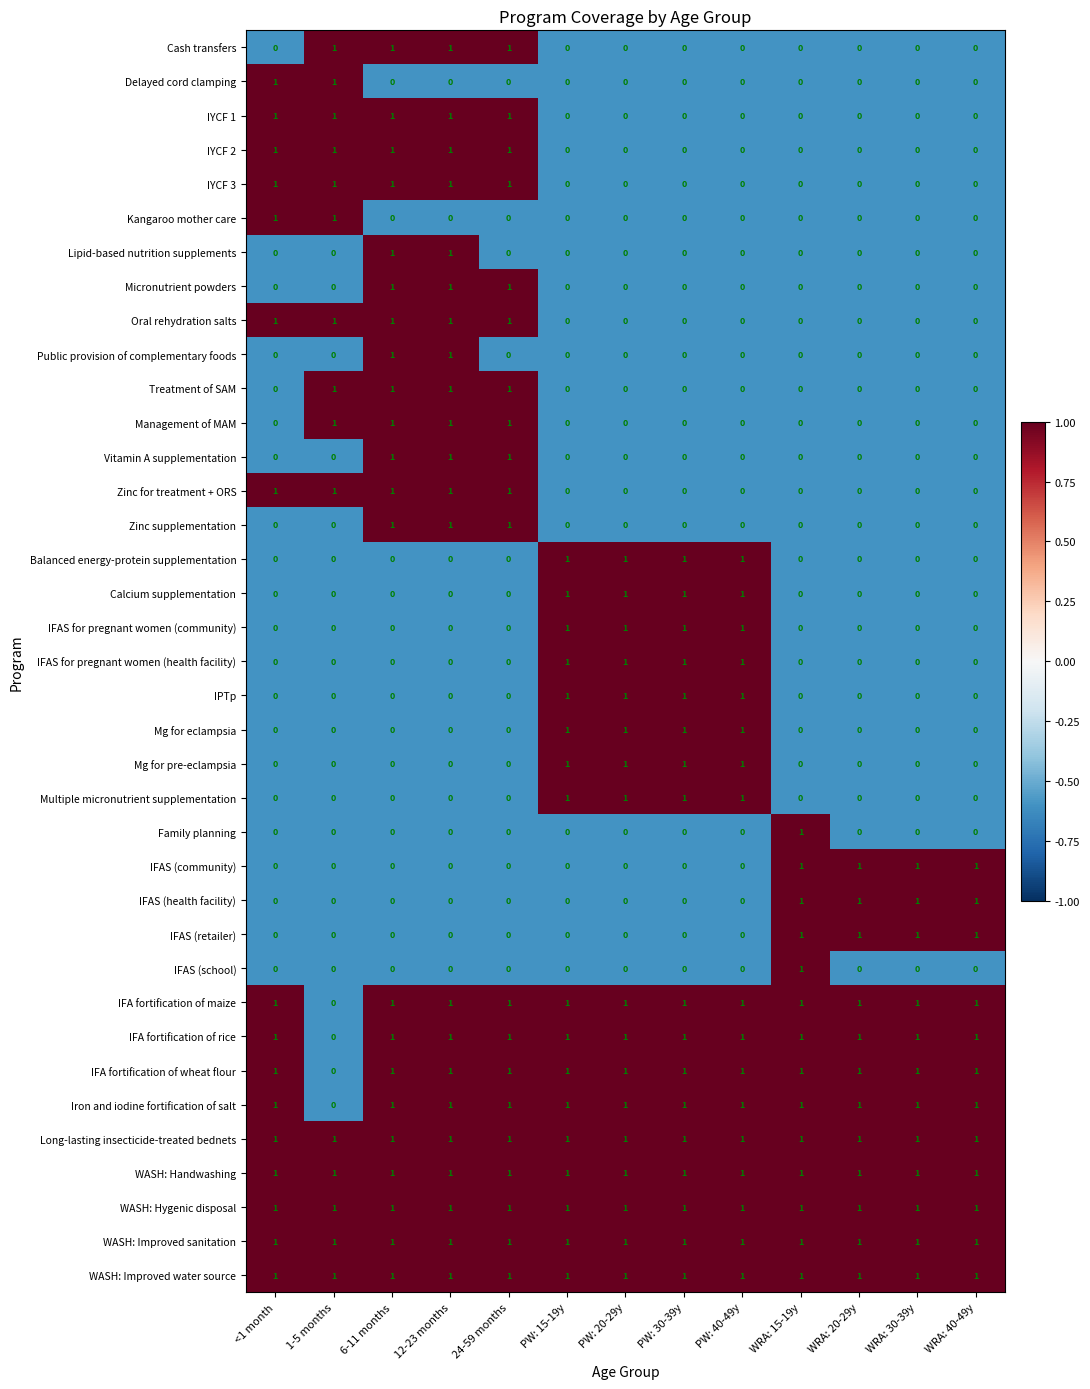

The Mg for pre-eclampsia series shows 1 at PW: 30-39y. True or false?

True